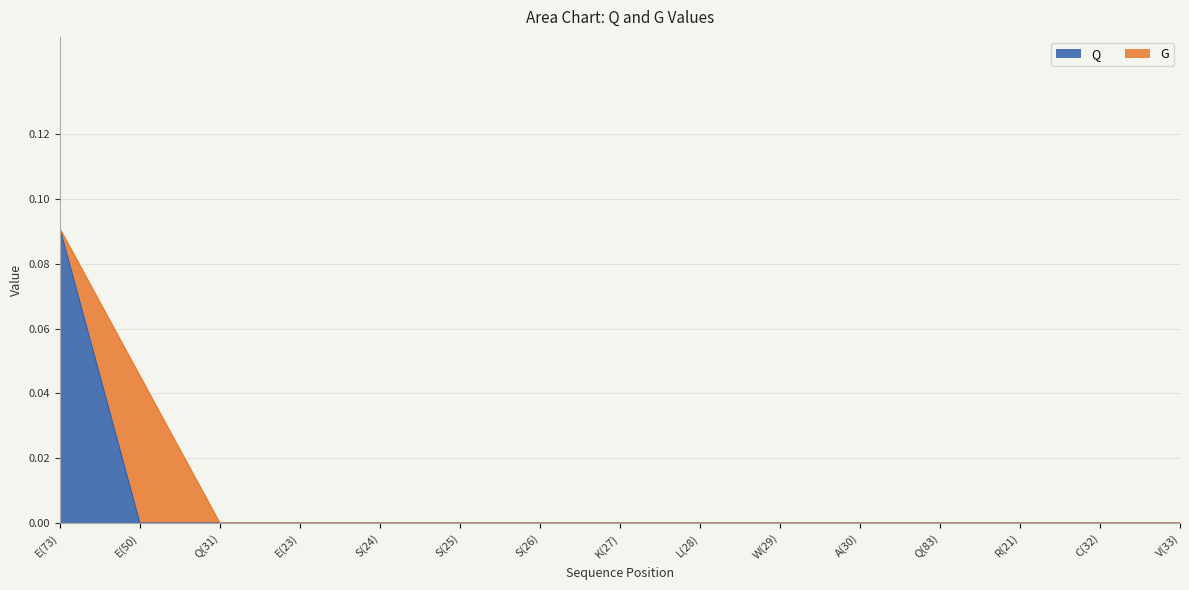

Does the chart display data point markers on the line(s)?

No